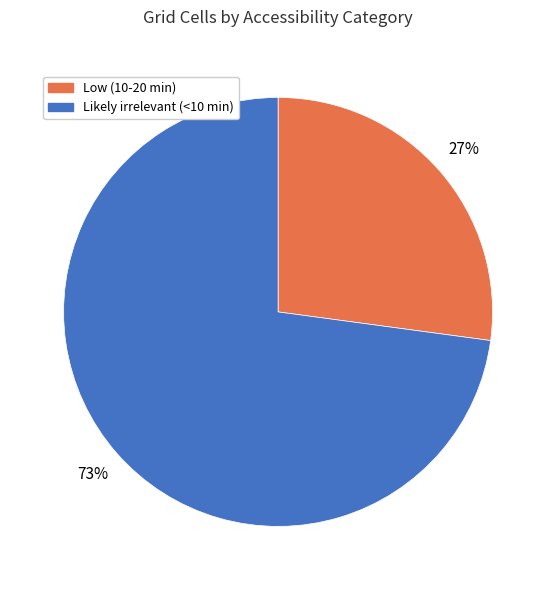

To the nearest percent, what percentage of the pie is Low (10-20 min)?

27%